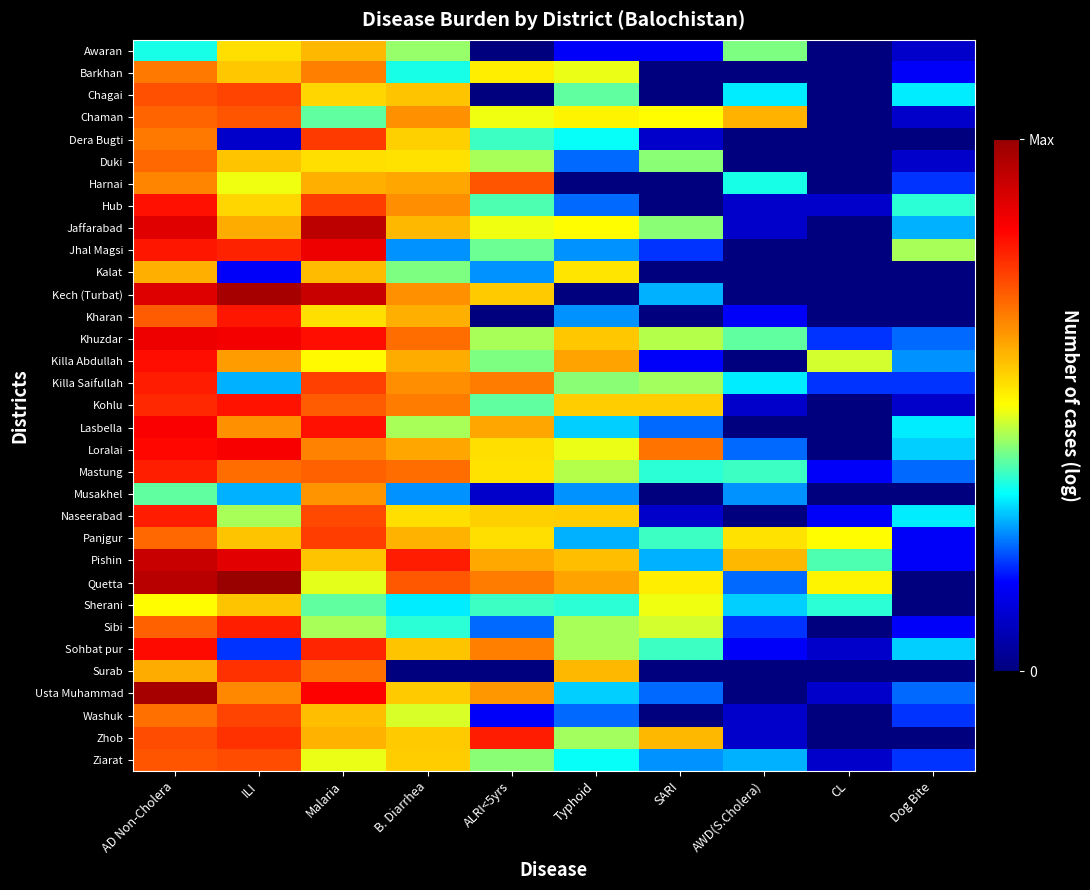

Reading left to right, transcribe all the data shown in this chart.

Awaran: AD Non-Cholera=2.4	ILI=3.7	Malaria=4.1	B. Diarrhea=2.9	ALRI<5yrs=0.0	Typhoid=1.1	SARI=1.1	AWD(S.Cholera)=2.8	CL=0.0	Dog Bite=0.7
Barkhan: AD Non-Cholera=4.6	ILI=3.9	Malaria=4.6	B. Diarrhea=2.4	ALRI<5yrs=3.6	Typhoid=3.3	SARI=0.0	AWD(S.Cholera)=0.0	CL=0.0	Dog Bite=1.1
Chagai: AD Non-Cholera=5.0	ILI=5.1	Malaria=3.8	B. Diarrhea=3.9	ALRI<5yrs=0.0	Typhoid=2.7	SARI=0.0	AWD(S.Cholera)=2.2	CL=0.0	Dog Bite=2.2
Chaman: AD Non-Cholera=4.8	ILI=4.9	Malaria=2.7	B. Diarrhea=4.4	ALRI<5yrs=3.4	Typhoid=3.5	SARI=3.4	AWD(S.Cholera)=4.1	CL=0.0	Dog Bite=0.7
Dera Bugti: AD Non-Cholera=4.6	ILI=0.7	Malaria=5.2	B. Diarrhea=3.8	ALRI<5yrs=2.6	Typhoid=2.3	SARI=0.7	AWD(S.Cholera)=0.0	CL=0.0	Dog Bite=0.0
Duki: AD Non-Cholera=4.8	ILI=4.0	Malaria=3.7	B. Diarrhea=3.7	ALRI<5yrs=3.0	Typhoid=1.6	SARI=2.9	AWD(S.Cholera)=0.0	CL=0.0	Dog Bite=0.7
Harnai: AD Non-Cholera=4.5	ILI=3.4	Malaria=4.1	B. Diarrhea=4.2	ALRI<5yrs=4.9	Typhoid=0.0	SARI=0.0	AWD(S.Cholera)=2.4	CL=0.0	Dog Bite=1.4
Hub: AD Non-Cholera=5.5	ILI=3.8	Malaria=5.2	B. Diarrhea=4.4	ALRI<5yrs=2.6	Typhoid=1.6	SARI=0.0	AWD(S.Cholera)=0.7	CL=0.7	Dog Bite=2.5
Jaffarabad: AD Non-Cholera=6.0	ILI=4.1	Malaria=6.4	B. Diarrhea=4.0	ALRI<5yrs=3.4	Typhoid=3.4	SARI=2.9	AWD(S.Cholera)=0.7	CL=0.0	Dog Bite=1.9
Jhal Magsi: AD Non-Cholera=5.5	ILI=5.4	Malaria=5.9	B. Diarrhea=1.8	ALRI<5yrs=2.8	Typhoid=1.8	SARI=1.4	AWD(S.Cholera)=0.0	CL=0.0	Dog Bite=3.0
Kalat: AD Non-Cholera=4.1	ILI=1.1	Malaria=4.0	B. Diarrhea=2.8	ALRI<5yrs=1.8	Typhoid=3.6	SARI=0.0	AWD(S.Cholera)=0.0	CL=0.0	Dog Bite=0.0
Kech (Turbat): AD Non-Cholera=6.1	ILI=6.7	Malaria=6.3	B. Diarrhea=4.4	ALRI<5yrs=3.9	Typhoid=0.0	SARI=1.9	AWD(S.Cholera)=0.0	CL=0.0	Dog Bite=0.0
Kharan: AD Non-Cholera=4.9	ILI=5.5	Malaria=3.7	B. Diarrhea=4.1	ALRI<5yrs=0.0	Typhoid=1.8	SARI=0.0	AWD(S.Cholera)=1.1	CL=0.0	Dog Bite=0.0
Khuzdar: AD Non-Cholera=5.9	ILI=5.8	Malaria=5.6	B. Diarrhea=4.7	ALRI<5yrs=3.0	Typhoid=3.9	SARI=3.1	AWD(S.Cholera)=2.7	CL=1.4	Dog Bite=1.6
Killa Abdullah: AD Non-Cholera=5.6	ILI=4.3	Malaria=3.5	B. Diarrhea=4.1	ALRI<5yrs=2.8	Typhoid=4.2	SARI=1.1	AWD(S.Cholera)=0.0	CL=3.2	Dog Bite=1.8
Killa Saifullah: AD Non-Cholera=5.4	ILI=1.9	Malaria=5.1	B. Diarrhea=4.4	ALRI<5yrs=4.6	Typhoid=2.9	SARI=3.0	AWD(S.Cholera)=2.2	CL=1.4	Dog Bite=1.4
Kohlu: AD Non-Cholera=5.3	ILI=5.5	Malaria=4.9	B. Diarrhea=4.6	ALRI<5yrs=2.7	Typhoid=3.9	SARI=3.9	AWD(S.Cholera)=0.7	CL=0.0	Dog Bite=0.7
Lasbella: AD Non-Cholera=5.7	ILI=4.4	Malaria=5.6	B. Diarrhea=3.0	ALRI<5yrs=4.2	Typhoid=2.1	SARI=1.6	AWD(S.Cholera)=0.0	CL=0.0	Dog Bite=2.2
Loralai: AD Non-Cholera=5.6	ILI=5.8	Malaria=4.5	B. Diarrhea=4.2	ALRI<5yrs=3.7	Typhoid=3.3	SARI=4.7	AWD(S.Cholera)=1.6	CL=0.0	Dog Bite=2.1
Mastung: AD Non-Cholera=5.4	ILI=4.7	Malaria=4.8	B. Diarrhea=4.7	ALRI<5yrs=3.7	Typhoid=3.1	SARI=2.5	AWD(S.Cholera)=2.6	CL=1.1	Dog Bite=1.6
Musakhel: AD Non-Cholera=2.7	ILI=1.9	Malaria=4.4	B. Diarrhea=1.8	ALRI<5yrs=0.7	Typhoid=1.8	SARI=0.0	AWD(S.Cholera)=1.8	CL=0.0	Dog Bite=0.0
Naseerabad: AD Non-Cholera=5.4	ILI=3.0	Malaria=5.0	B. Diarrhea=3.7	ALRI<5yrs=3.8	Typhoid=3.9	SARI=0.7	AWD(S.Cholera)=0.0	CL=1.1	Dog Bite=2.2
Panjgur: AD Non-Cholera=4.8	ILI=3.9	Malaria=5.1	B. Diarrhea=4.1	ALRI<5yrs=3.7	Typhoid=1.9	SARI=2.6	AWD(S.Cholera)=3.7	CL=3.4	Dog Bite=1.1
Pishin: AD Non-Cholera=6.3	ILI=6.0	Malaria=3.9	B. Diarrhea=5.4	ALRI<5yrs=4.2	Typhoid=4.0	SARI=1.9	AWD(S.Cholera)=4.1	CL=2.6	Dog Bite=1.1
Quetta: AD Non-Cholera=6.5	ILI=6.8	Malaria=3.3	B. Diarrhea=4.9	ALRI<5yrs=4.6	Typhoid=4.2	SARI=3.6	AWD(S.Cholera)=1.6	CL=3.5	Dog Bite=0.0
Sherani: AD Non-Cholera=3.4	ILI=4.0	Malaria=2.7	B. Diarrhea=2.2	ALRI<5yrs=2.6	Typhoid=2.5	SARI=3.4	AWD(S.Cholera)=2.1	CL=2.5	Dog Bite=0.0
Sibi: AD Non-Cholera=4.8	ILI=5.4	Malaria=3.0	B. Diarrhea=2.5	ALRI<5yrs=1.6	Typhoid=3.0	SARI=3.2	AWD(S.Cholera)=1.4	CL=0.0	Dog Bite=1.1
Sohbat pur: AD Non-Cholera=5.6	ILI=1.4	Malaria=5.3	B. Diarrhea=3.9	ALRI<5yrs=4.6	Typhoid=3.0	SARI=2.6	AWD(S.Cholera)=1.1	CL=0.7	Dog Bite=2.1
Surab: AD Non-Cholera=4.1	ILI=5.2	Malaria=4.7	B. Diarrhea=0.0	ALRI<5yrs=0.0	Typhoid=4.0	SARI=0.0	AWD(S.Cholera)=0.0	CL=0.0	Dog Bite=0.0
Usta Muhammad: AD Non-Cholera=6.7	ILI=4.5	Malaria=5.7	B. Diarrhea=3.9	ALRI<5yrs=4.3	Typhoid=2.1	SARI=1.6	AWD(S.Cholera)=0.0	CL=0.7	Dog Bite=1.6
Washuk: AD Non-Cholera=4.7	ILI=5.1	Malaria=4.0	B. Diarrhea=3.3	ALRI<5yrs=1.1	Typhoid=1.6	SARI=0.0	AWD(S.Cholera)=0.7	CL=0.0	Dog Bite=1.4
Zhob: AD Non-Cholera=5.0	ILI=5.3	Malaria=4.1	B. Diarrhea=3.9	ALRI<5yrs=5.5	Typhoid=3.0	SARI=4.1	AWD(S.Cholera)=0.7	CL=0.0	Dog Bite=0.0
Ziarat: AD Non-Cholera=4.9	ILI=5.0	Malaria=3.3	B. Diarrhea=3.9	ALRI<5yrs=2.9	Typhoid=2.3	SARI=1.8	AWD(S.Cholera)=1.9	CL=0.7	Dog Bite=1.4